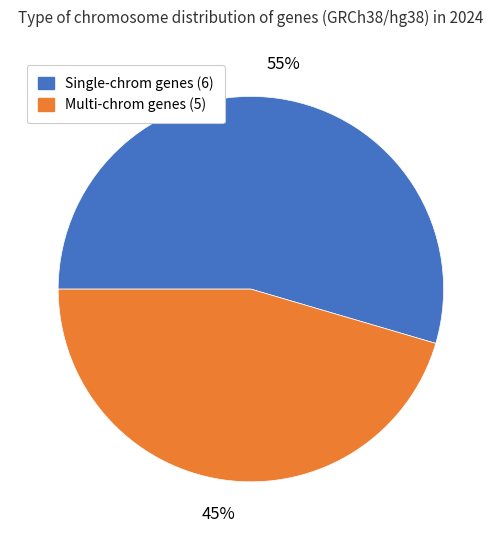

Is there any slice that represents more than half of the pie?

Yes